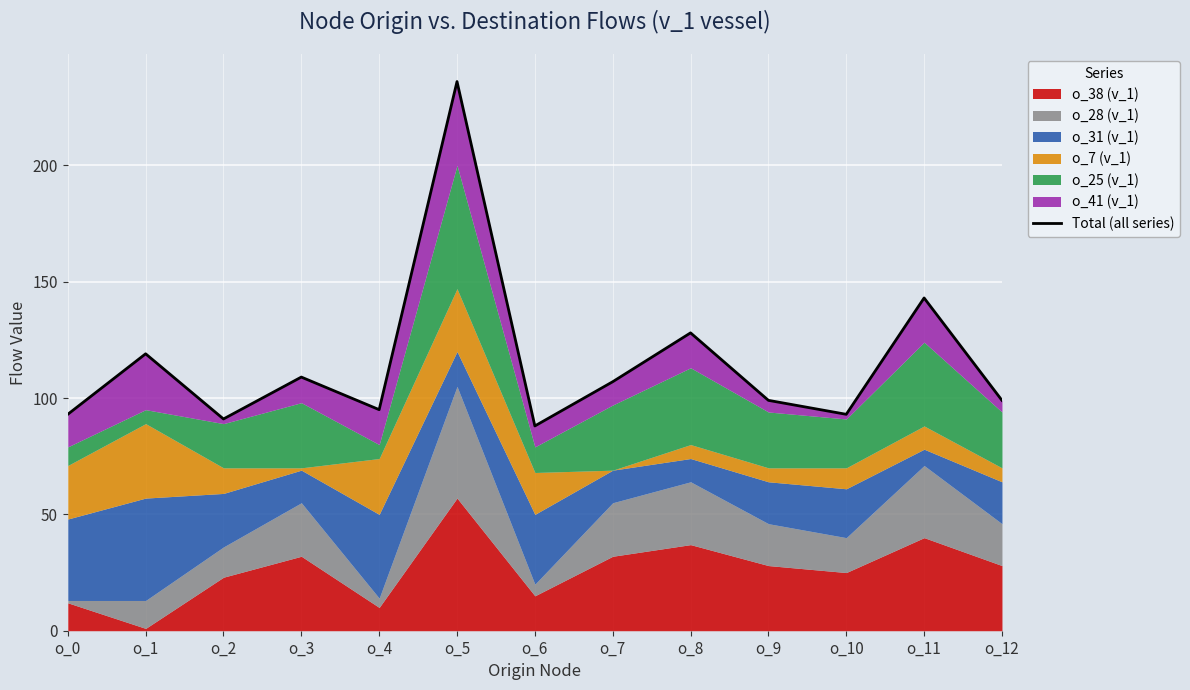

What is the greatest value displayed?

236